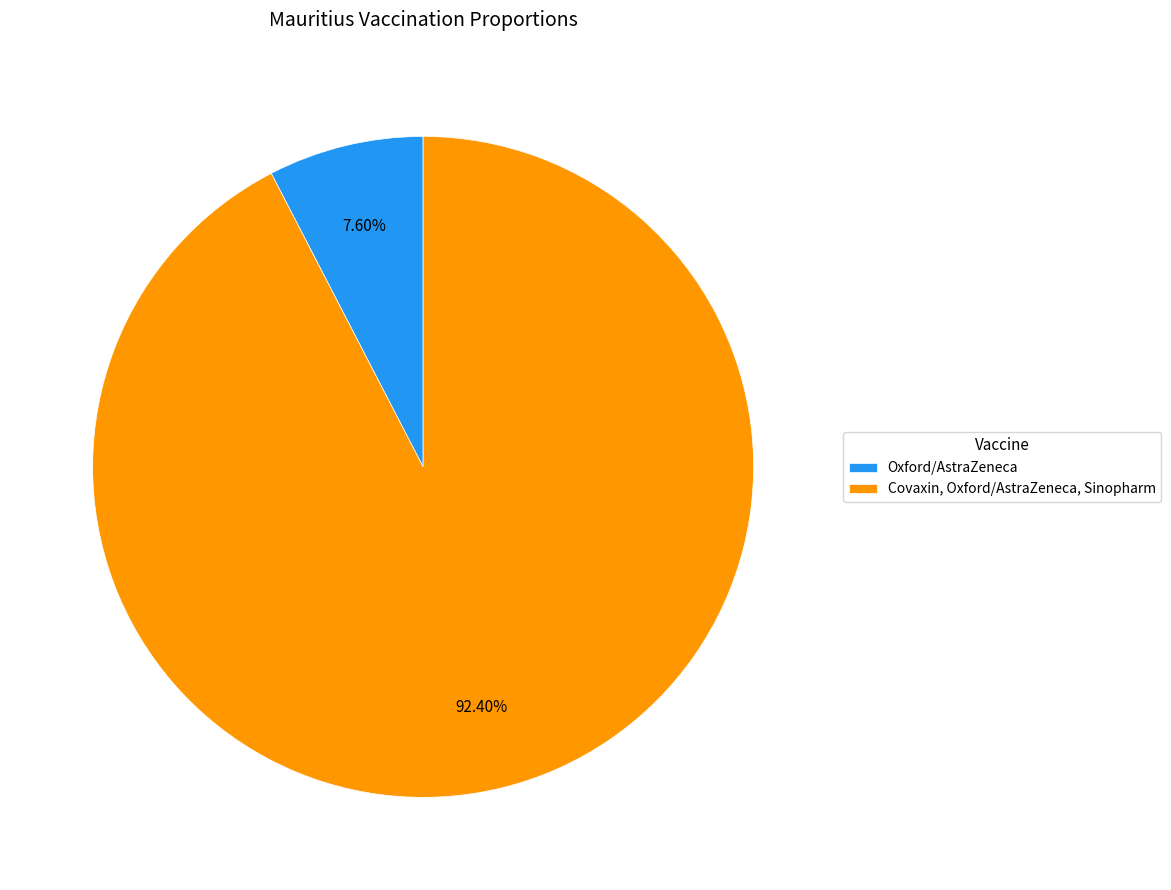

Which has a higher value, Oxford/AstraZeneca or Covaxin, Oxford/AstraZeneca, Sinopharm?

Covaxin, Oxford/AstraZeneca, Sinopharm